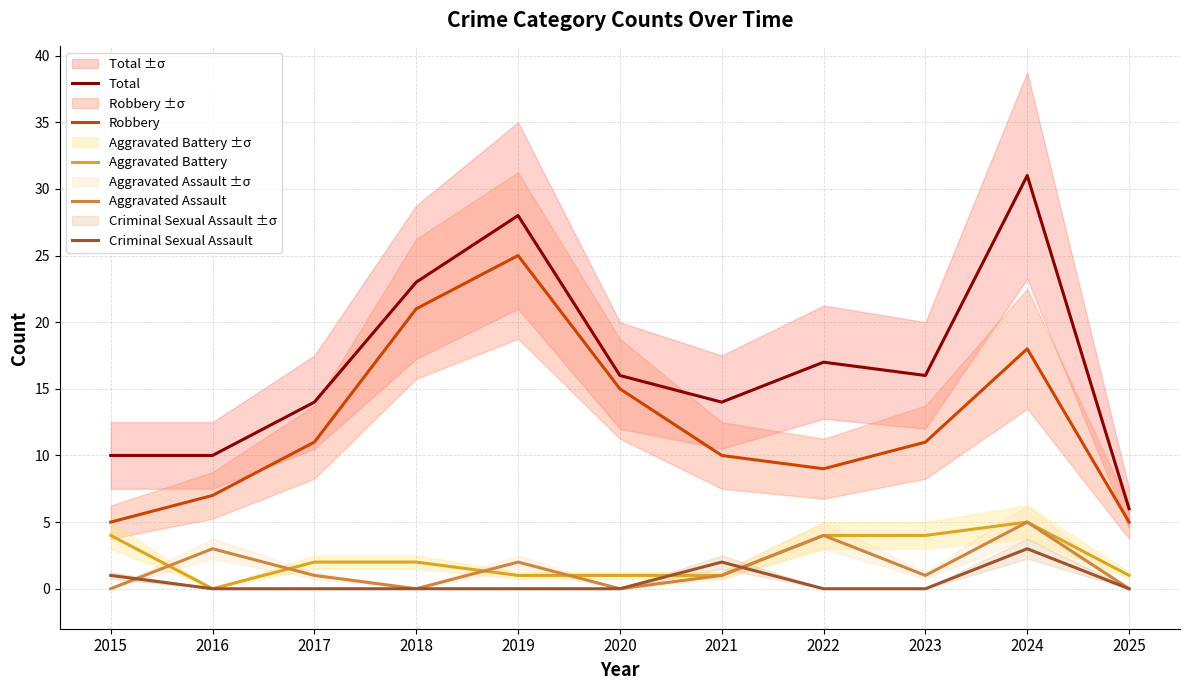

What is the difference between the Aggravated Assault values at 2017 and 2016?

2